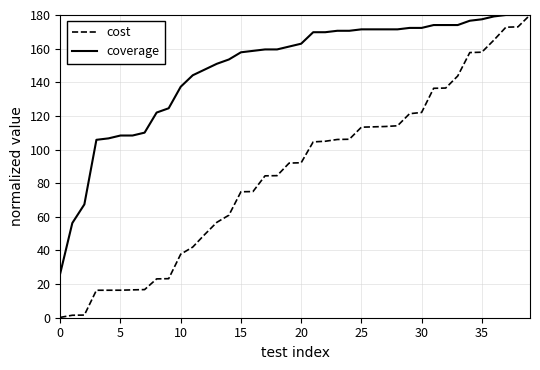

What is the greatest value displayed?

180.0